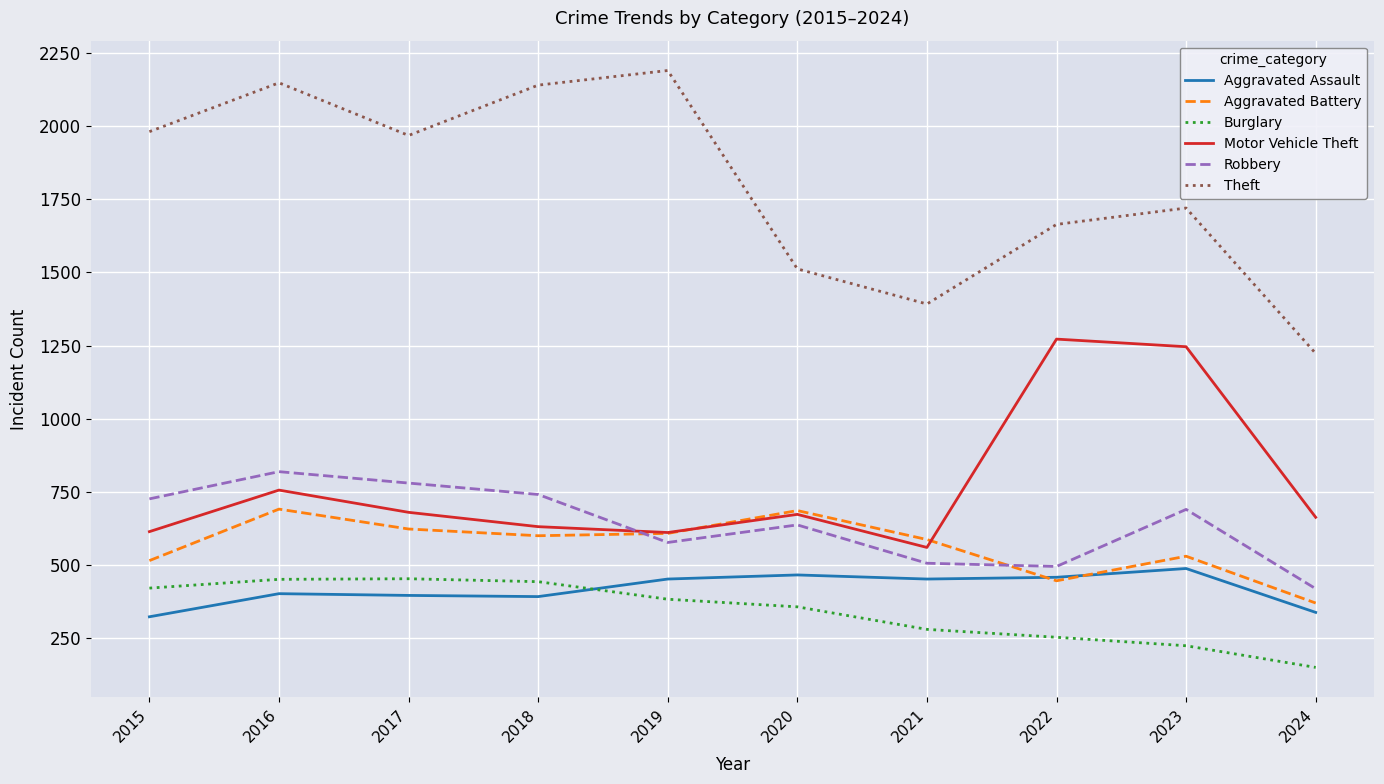

At which label does Aggravated Battery first exceed 600?

2016